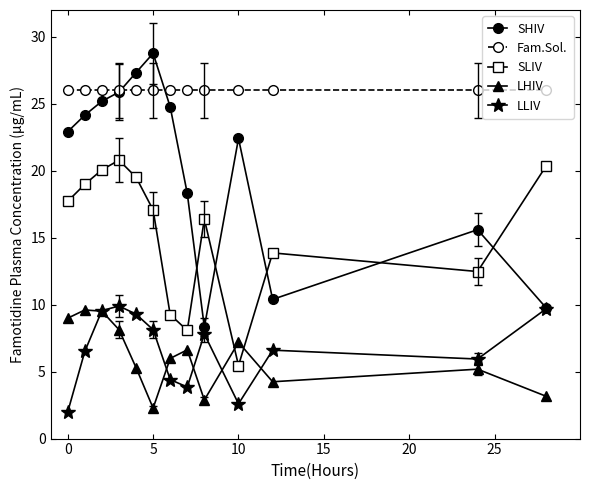

What is the maximum value for SHIV?

28.8